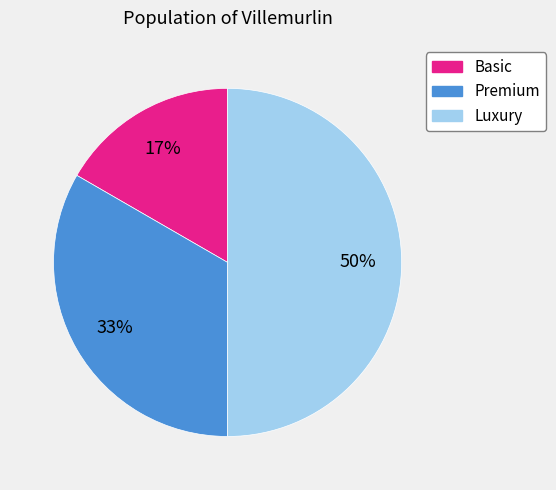

To the nearest percent, what is the difference between the largest and smallest slice percentages?

33%